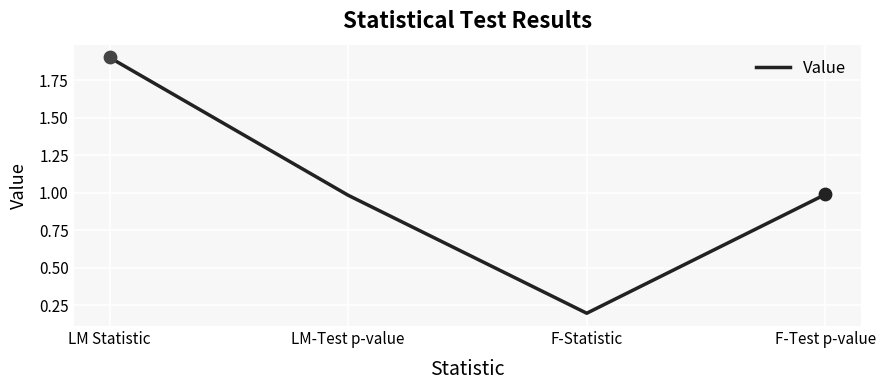

What is the change in value from LM-Test p-value to F-Statistic?

-0.8